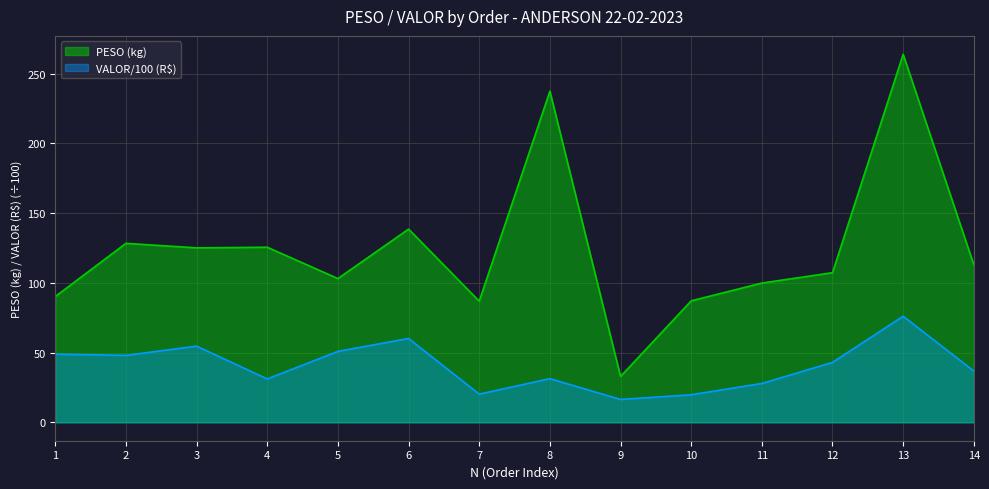

Does the chart display data point markers on the line(s)?

No